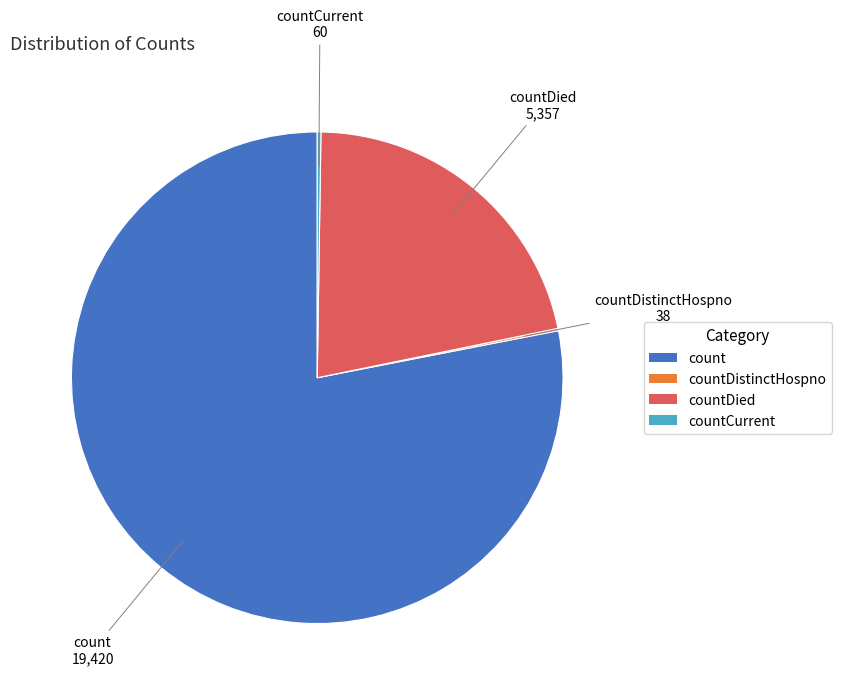

Is there any slice that represents more than half of the pie?

Yes